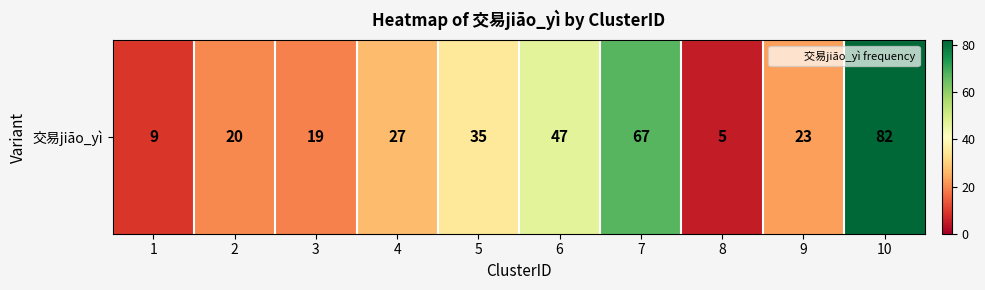

List the labels in order of value, largest first.

10, 7, 6, 5, 4, 9, 2, 3, 1, 8